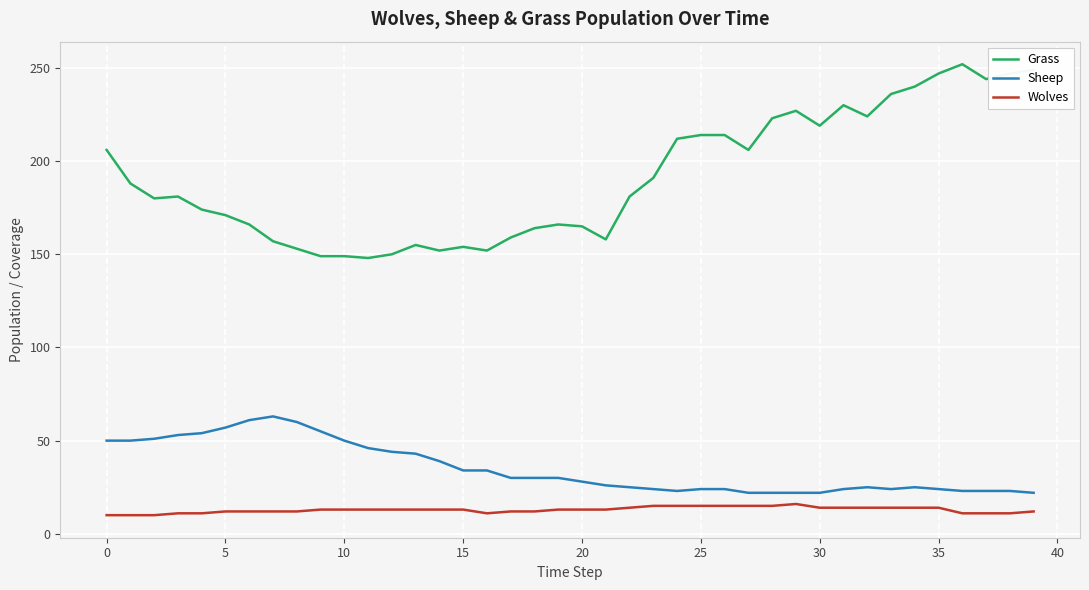

Which series has the widest spread of values?

Grass